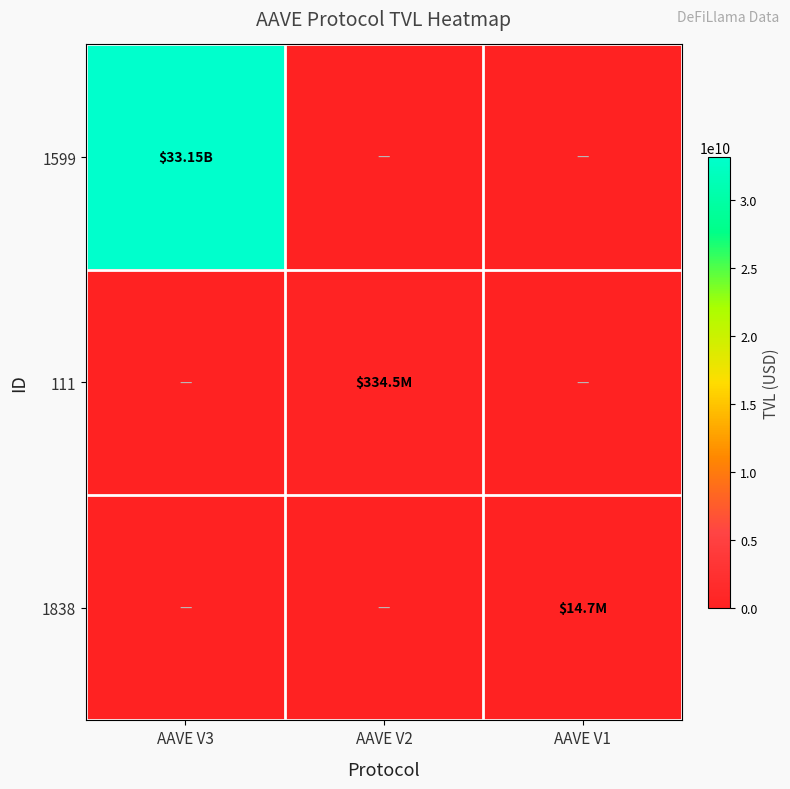

Which series changed the most between AAVE V2 and AAVE V1?

111